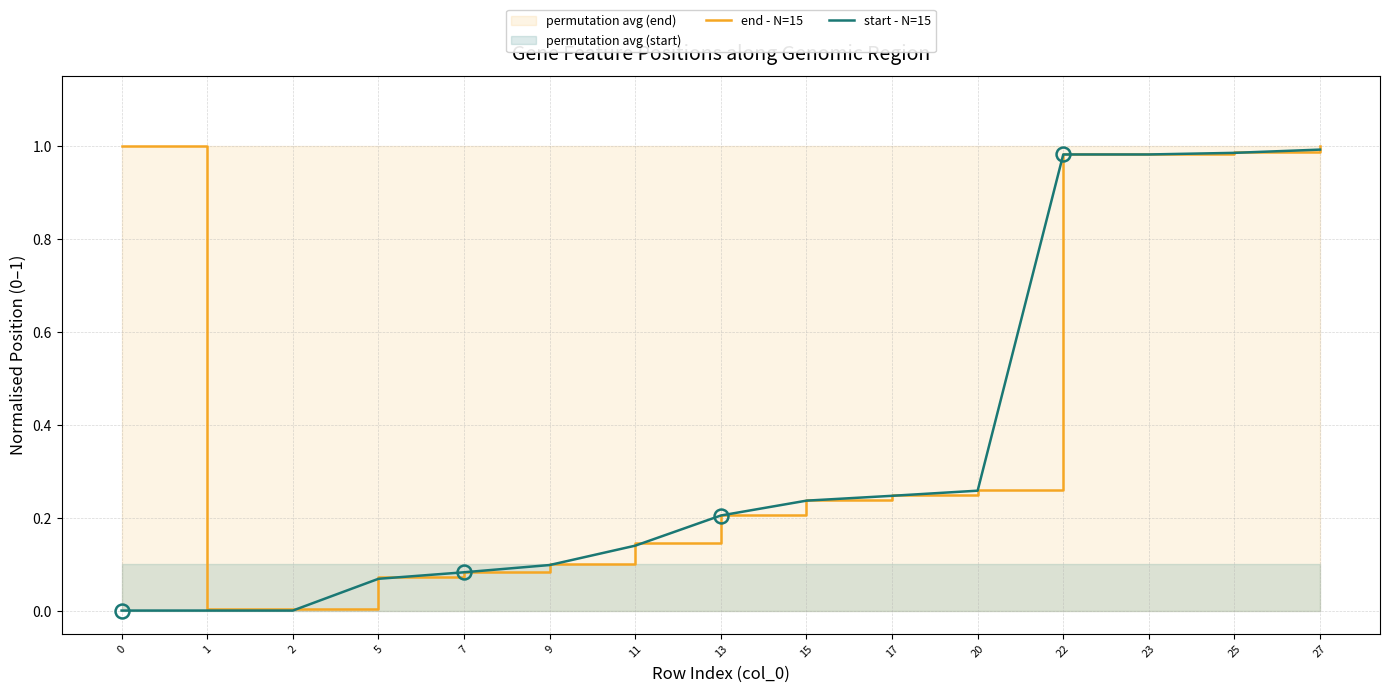

What is the total value across all series at 22?

2.0